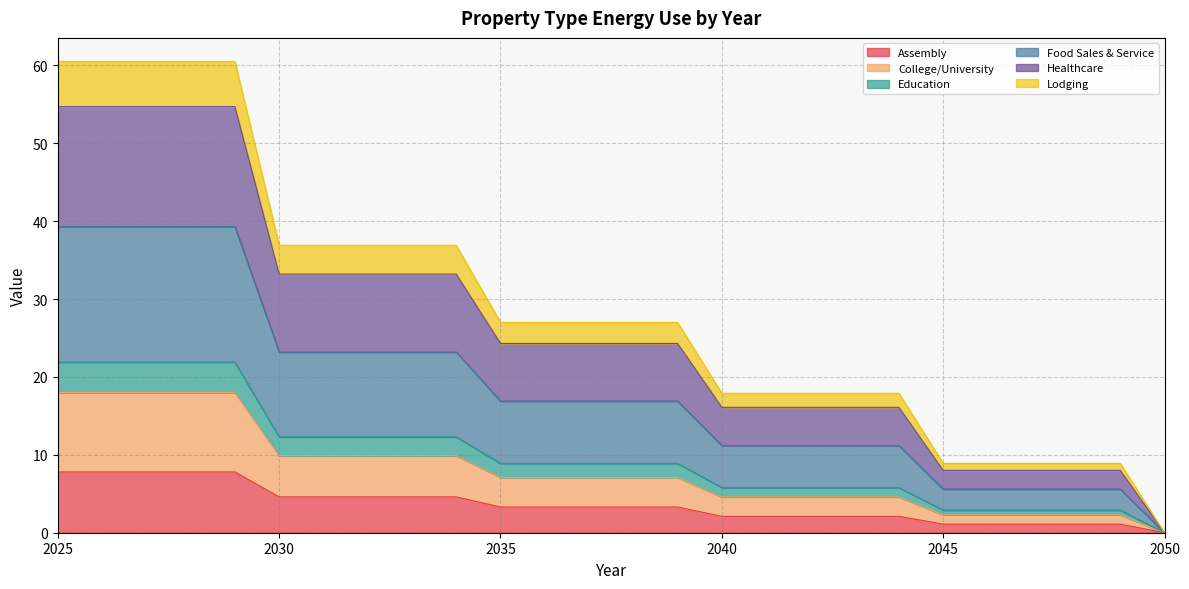

What is the highest value of the Assembly series?

7.8